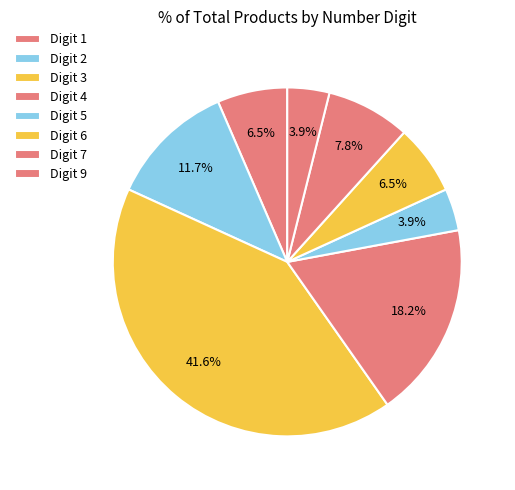

How many segments does this pie chart have?

8